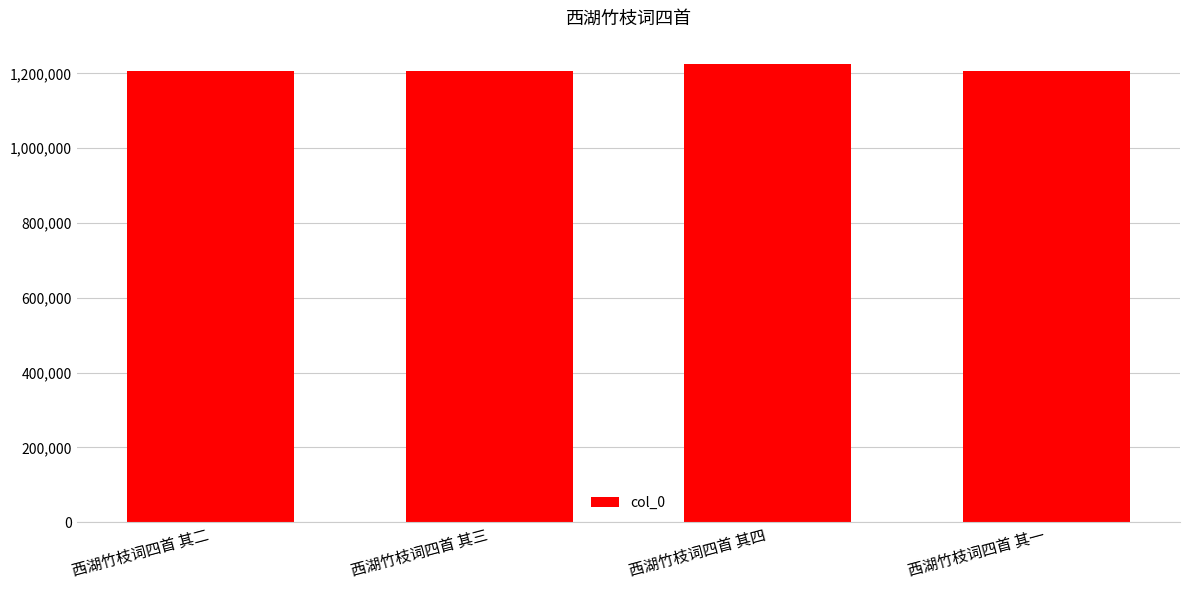

What is the average value?

1212145